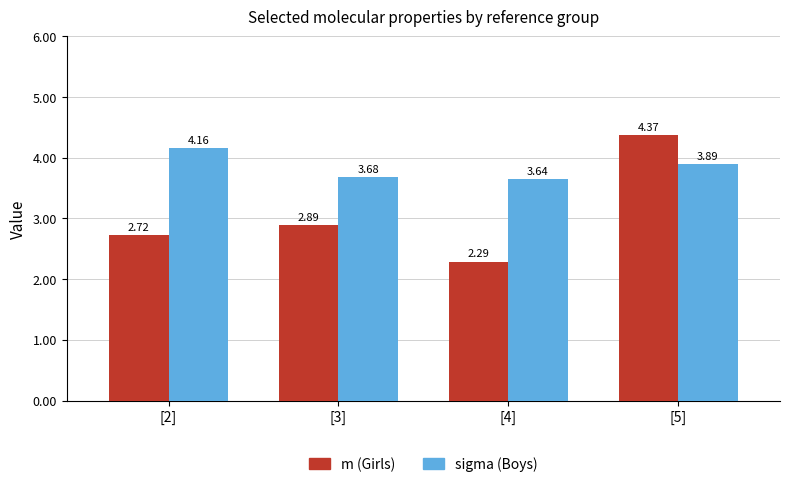

Which category has the lowest value in the sigma (Boys) series?

[4]